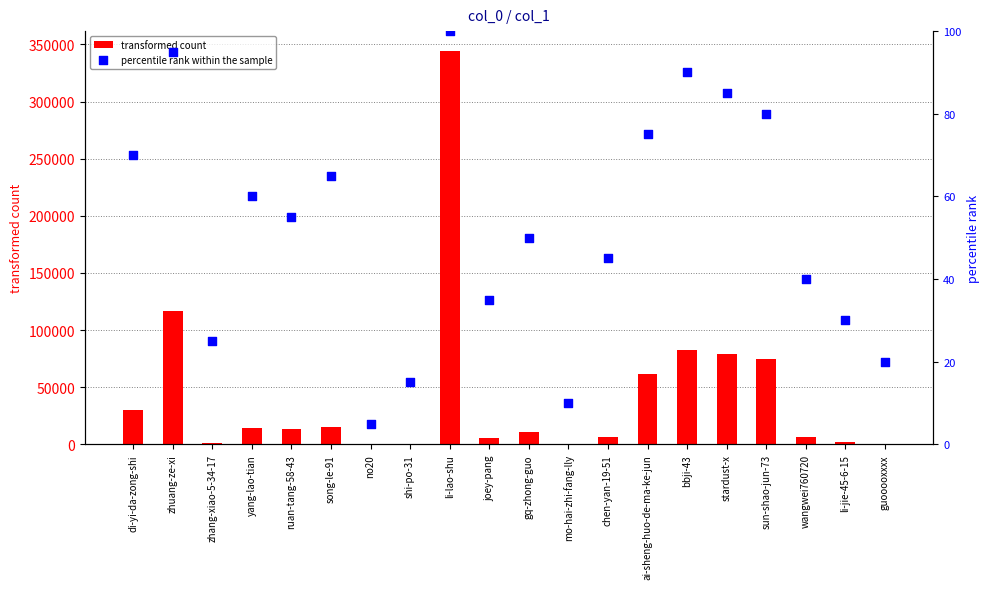

Which series has the largest total across all categories?

transformed count